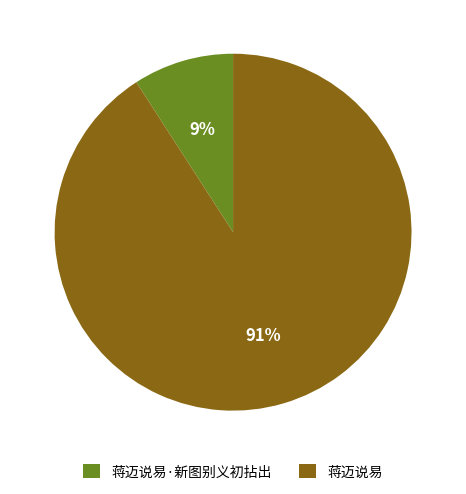

To the nearest percent, what is the average slice percentage?

50%